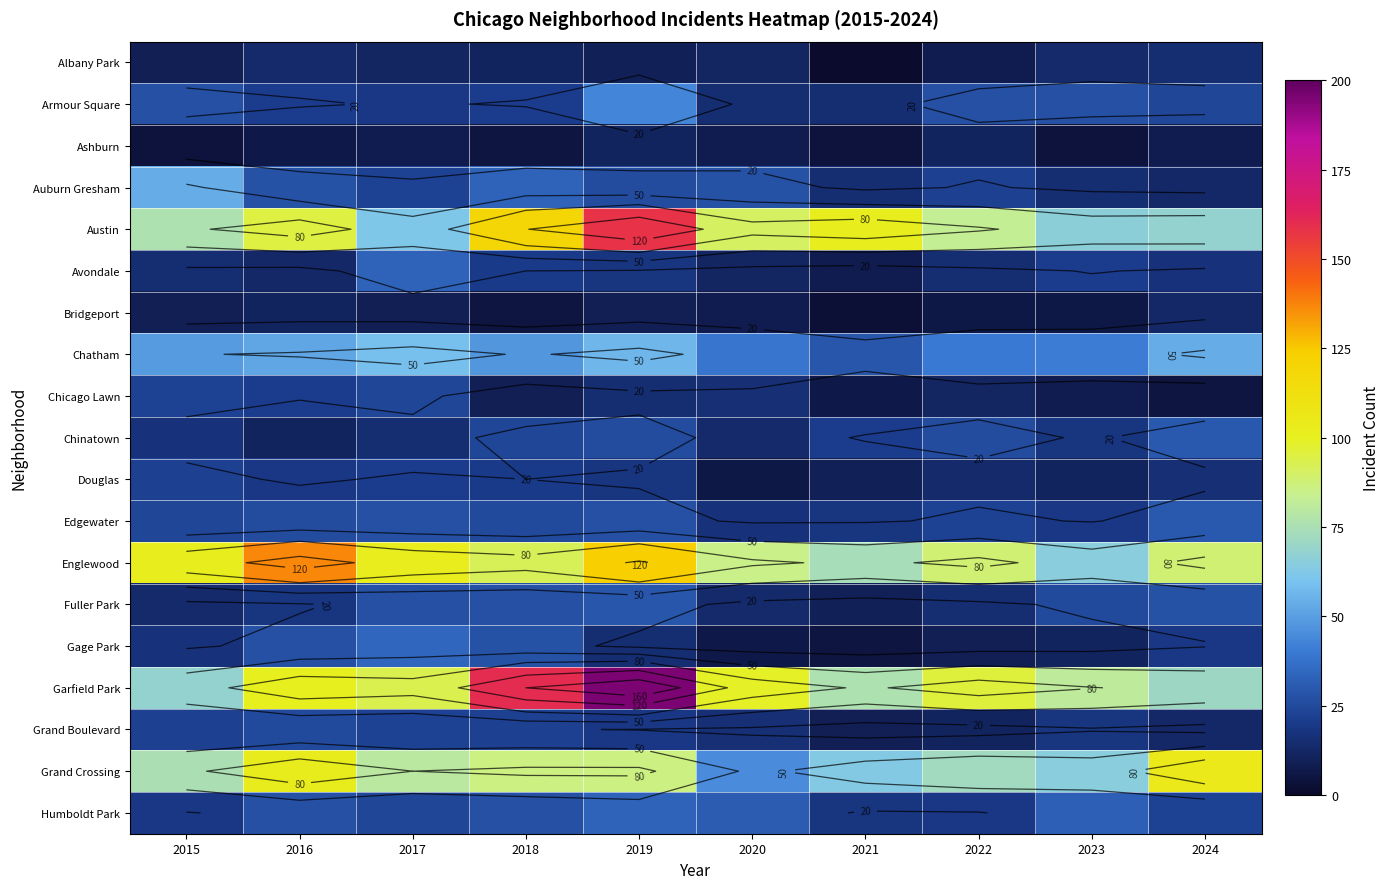

What is the difference between the highest and lowest values at 2016?

130